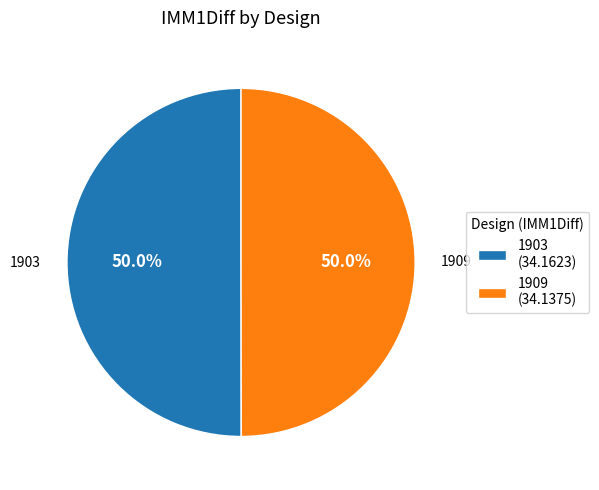

What is the ratio of the value at 1909 (34.1375) to the value at 1903 (34.1623)?

1.0